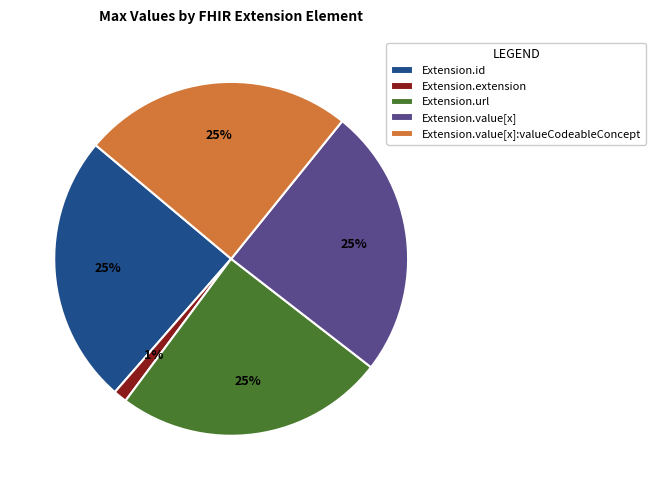

Which slice is the smallest?

Extension.extension